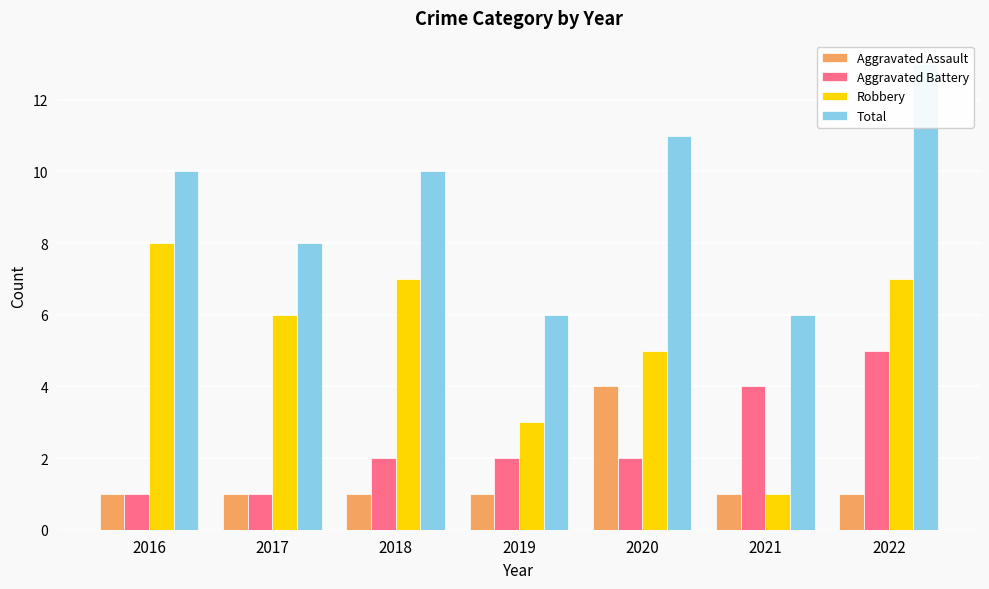

What are all the series names shown in the legend?

Aggravated Assault, Aggravated Battery, Robbery, Total